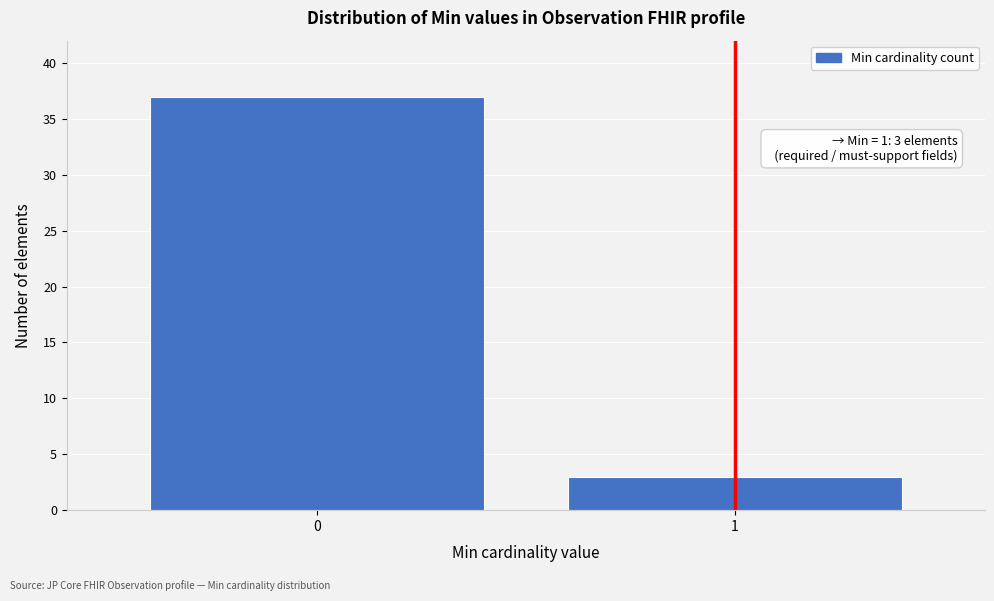

Reading right to left, extract all data points from this chart.

1=3	0=37